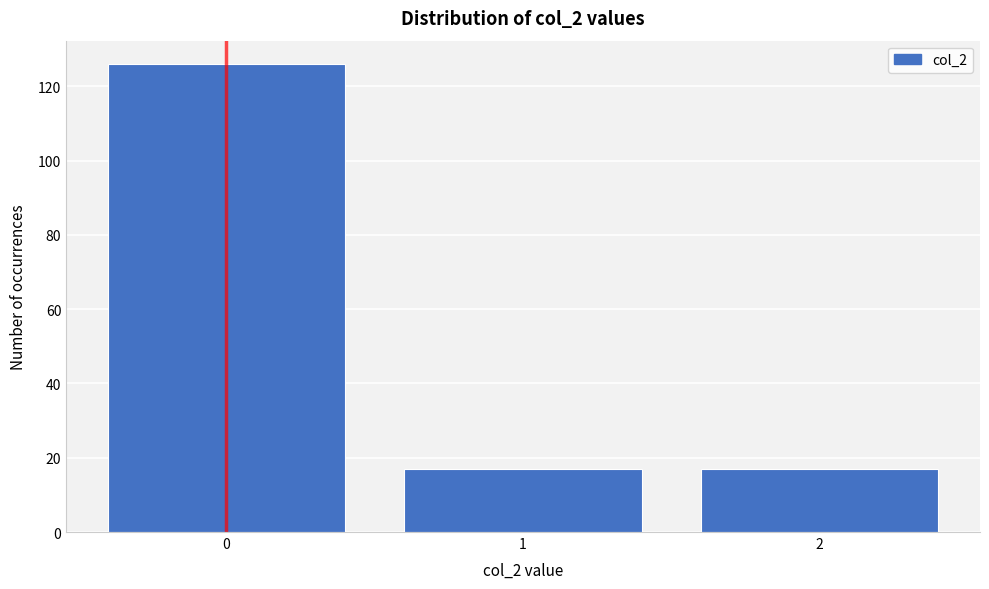

Reading left to right, transcribe all the data shown in this chart.

126	17	17